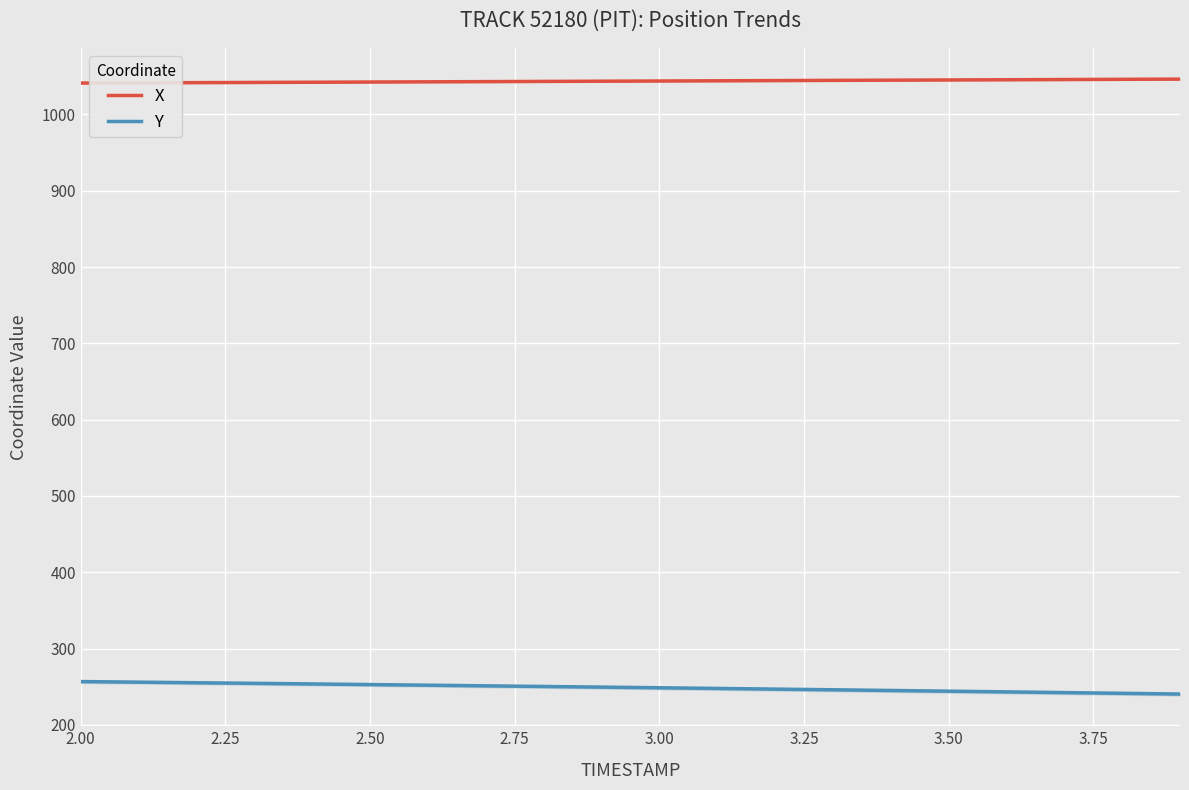

Which series has the largest total across all categories?

X